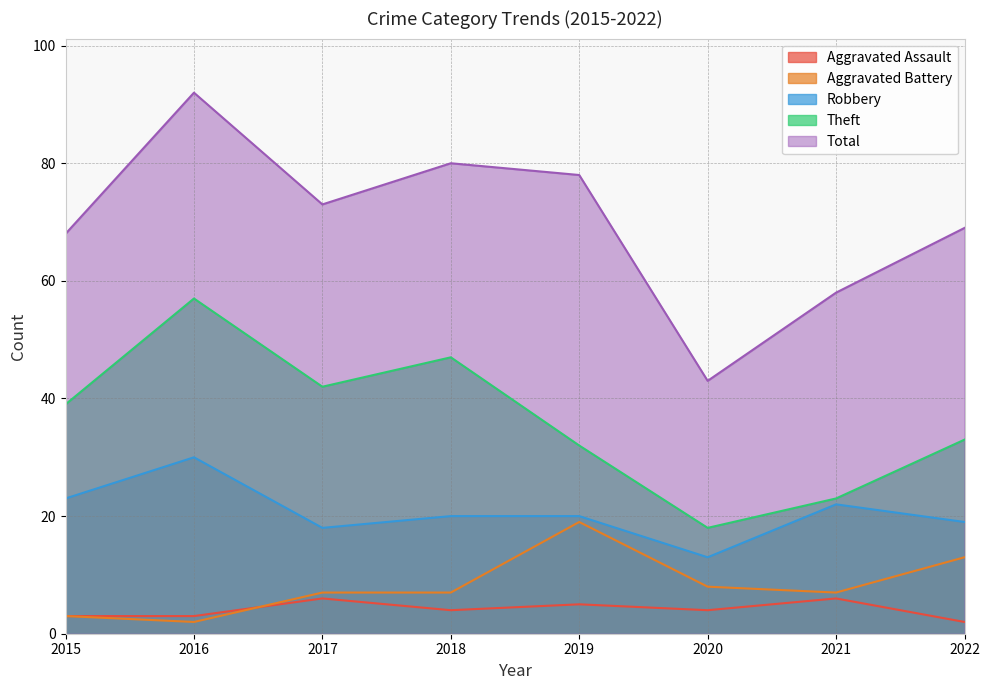

The value of Aggravated Assault at 2022 is 2. True or false?

True